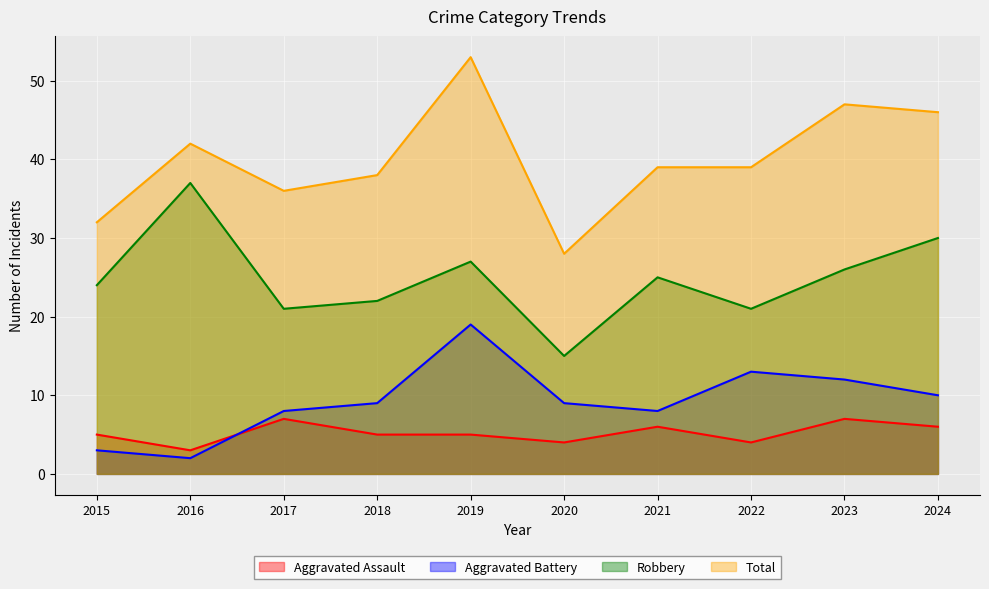

Reading left to right, what are all the values shown in this chart?

Aggravated Assault: 2015=5	2016=3	2017=7	2018=5	2019=5	2020=4	2021=6	2022=4	2023=7	2024=6
Aggravated Battery: 2015=3	2016=2	2017=8	2018=9	2019=19	2020=9	2021=8	2022=13	2023=12	2024=10
Robbery: 2015=24	2016=37	2017=21	2018=22	2019=27	2020=15	2021=25	2022=21	2023=26	2024=30
Total: 2015=32	2016=42	2017=36	2018=38	2019=53	2020=28	2021=39	2022=39	2023=47	2024=46